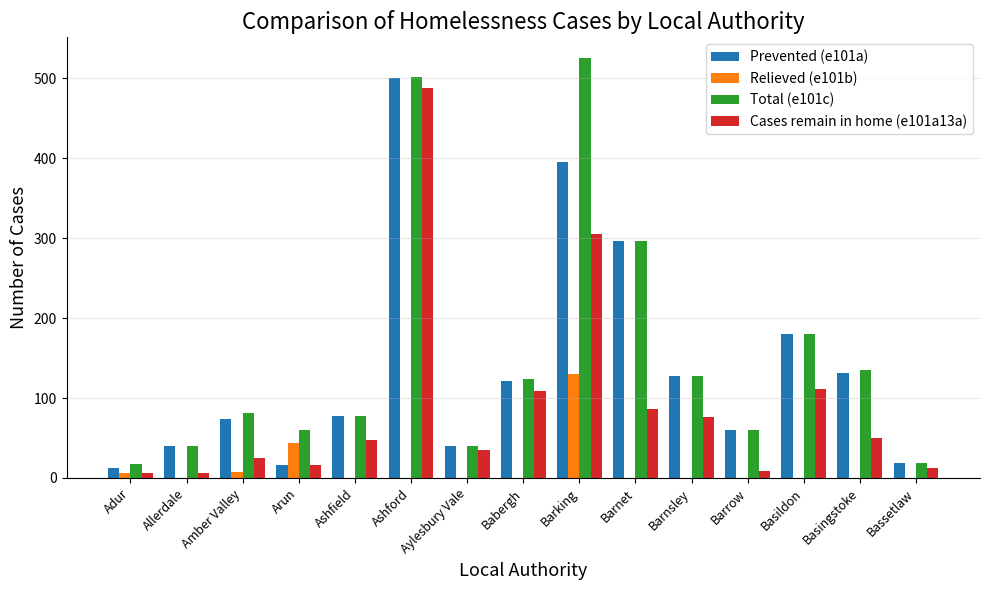

How many groups of bars are there?

15